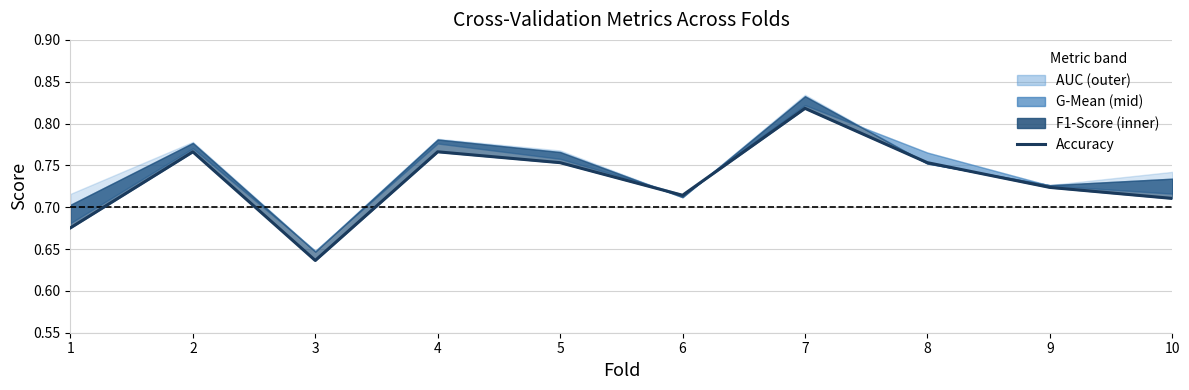

Count the values in the range 0 to 1.

10